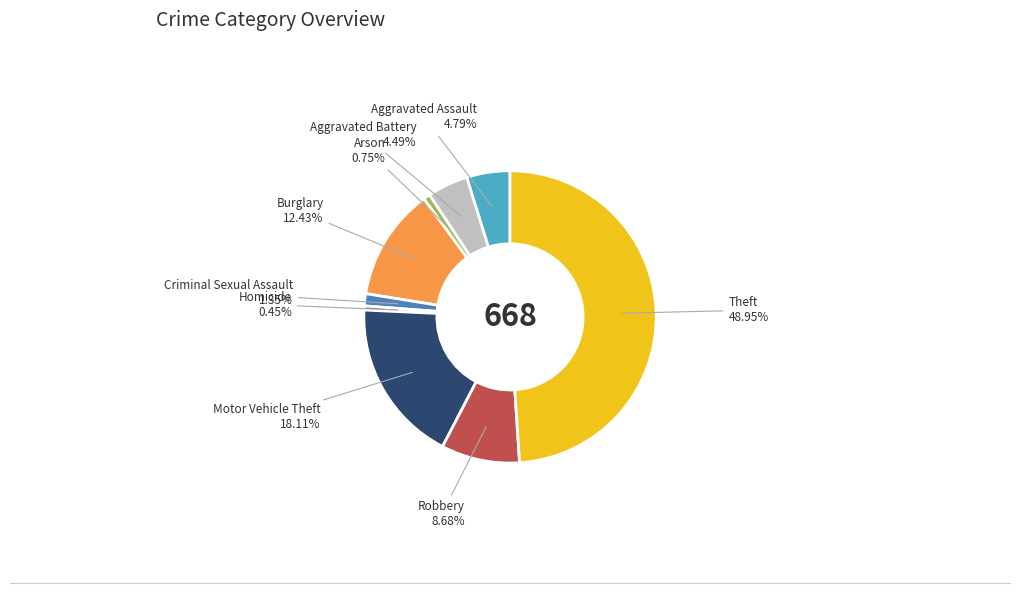

Is it true that Burglary is 12% of the pie?

True